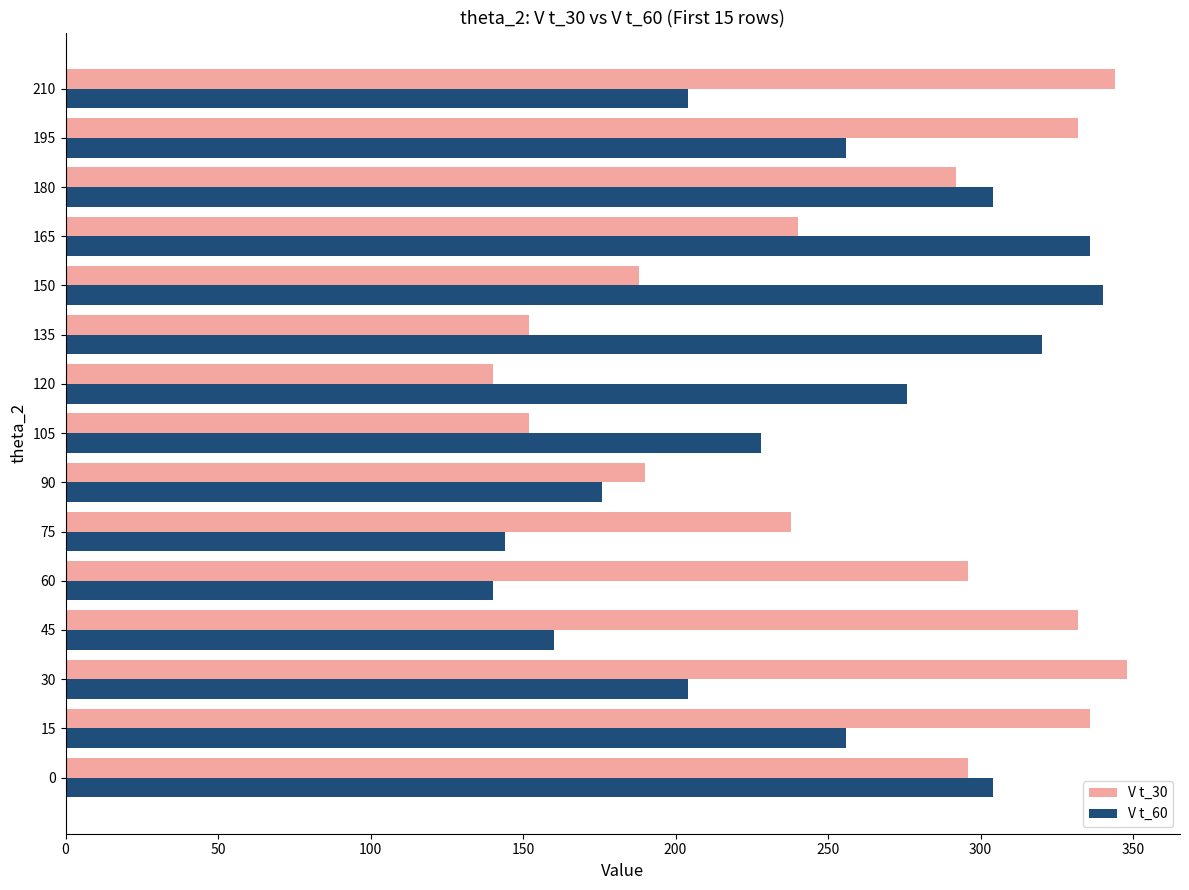

What is the smallest value displayed?

140